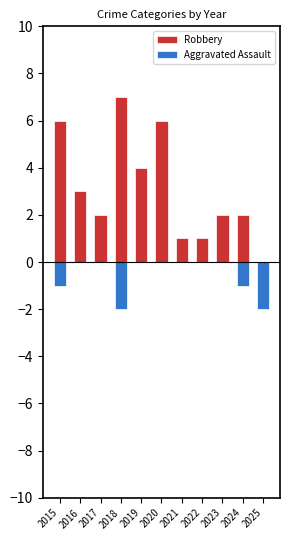

At how many categories does at least one series exceed 6?

1